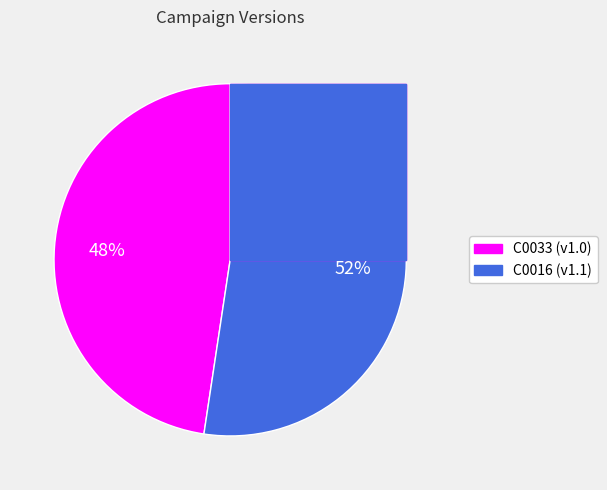

Is there a majority slice in this chart?

Yes